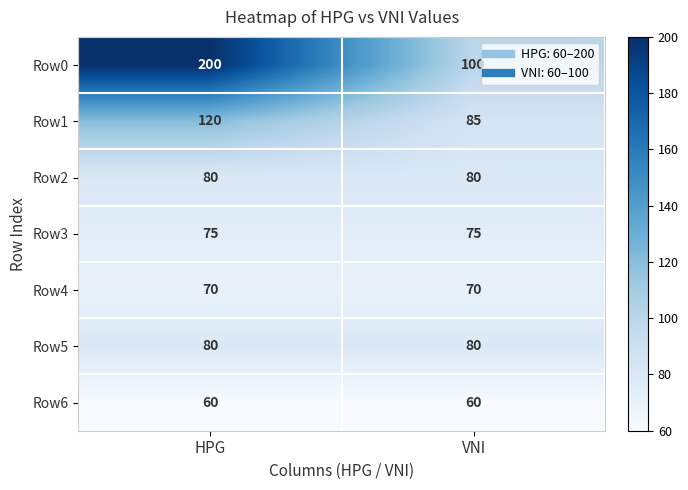

Is it true that Row3 equals 20 at HPG?

False